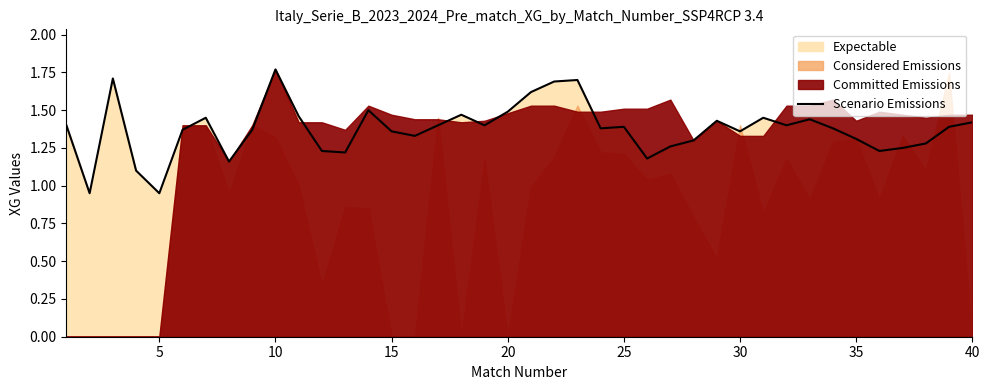

What is the smallest value displayed?

0.9